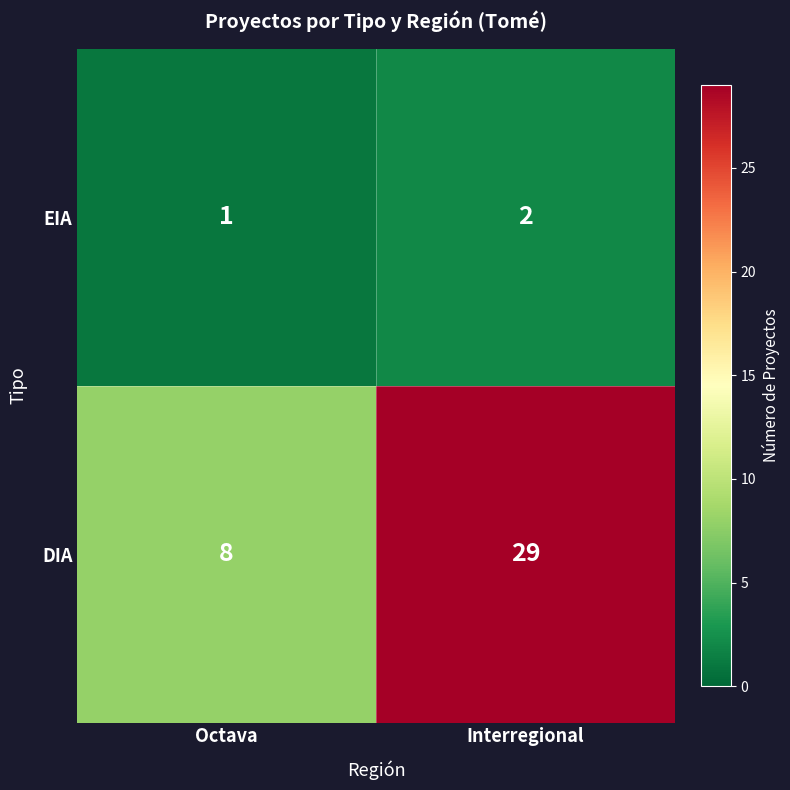

What is the sum of the EIA values at Interregional and Octava?

3